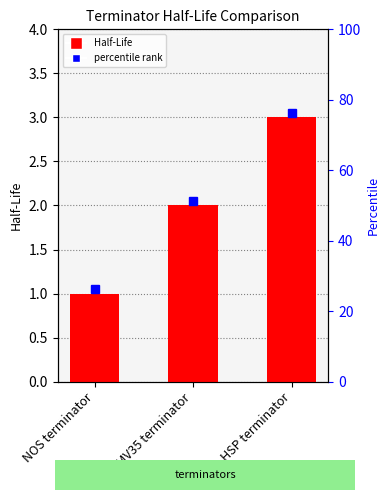

List the labels in order of value, smallest first.

NOS terminator, CaMV35 terminator, HSP terminator